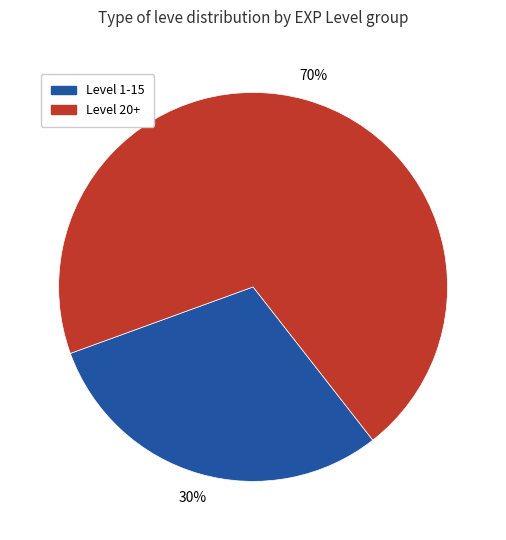

Does any single category account for the majority?

Yes